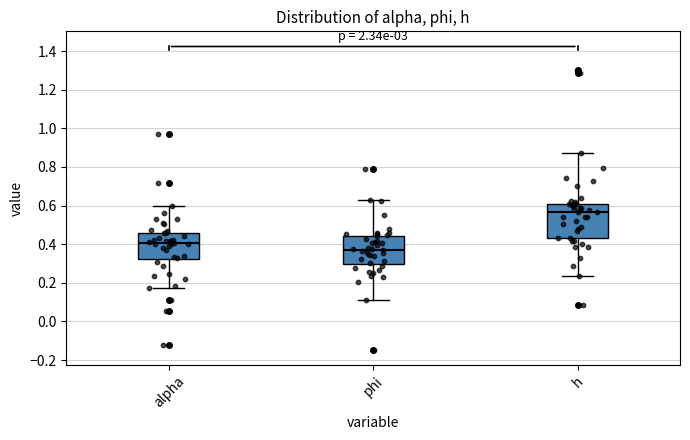

Reading left to right, transcribe this box plot: for each box, give where its median line is, the range the box spans, and where its two whiskers end, as read against the y-axis. The values are not printed on the chart, so give them approximately, as read against the axis.

alpha: median 0.40, box 0.32 to 0.46, whiskers 0.18 to 0.60
phi: median 0.38, box 0.30 to 0.44, whiskers 0.10 to 0.62
h: median 0.56, box 0.44 to 0.60, whiskers 0.24 to 0.88